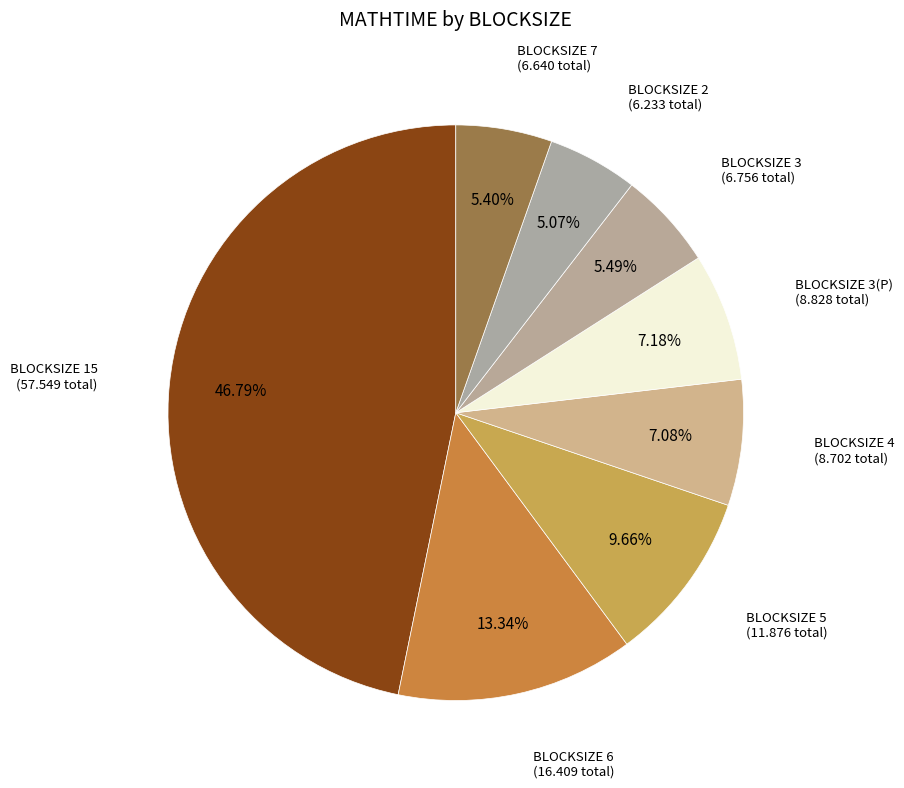

Count the number of slices in the pie.

8